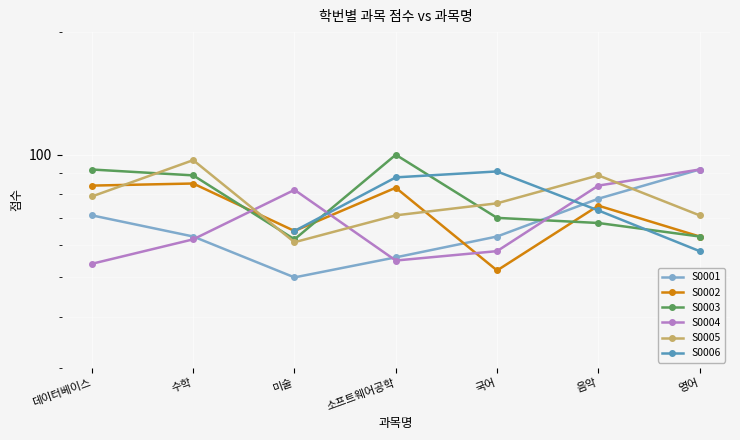

Where is the first local minimum for S0003?

미술